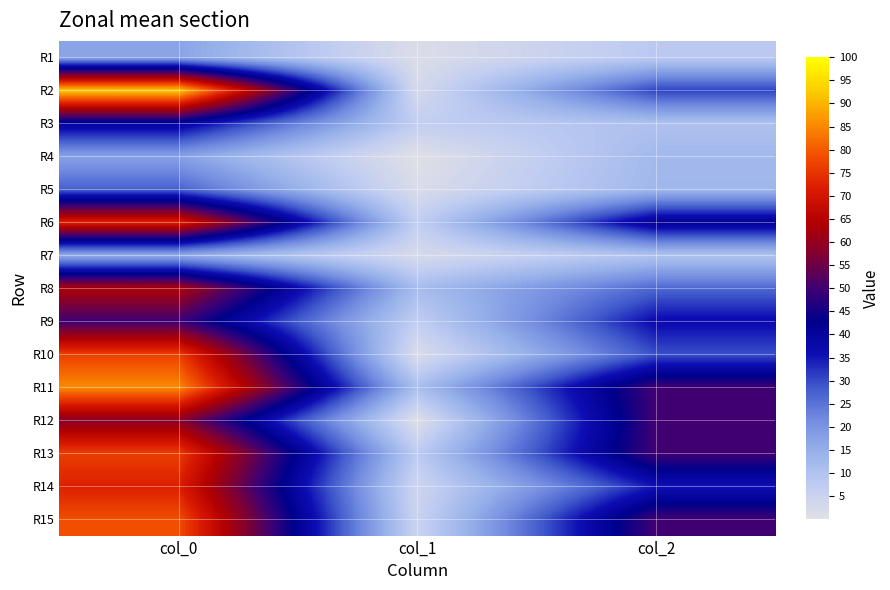

Between col_1 and col_2, which series saw the biggest shift?

R12